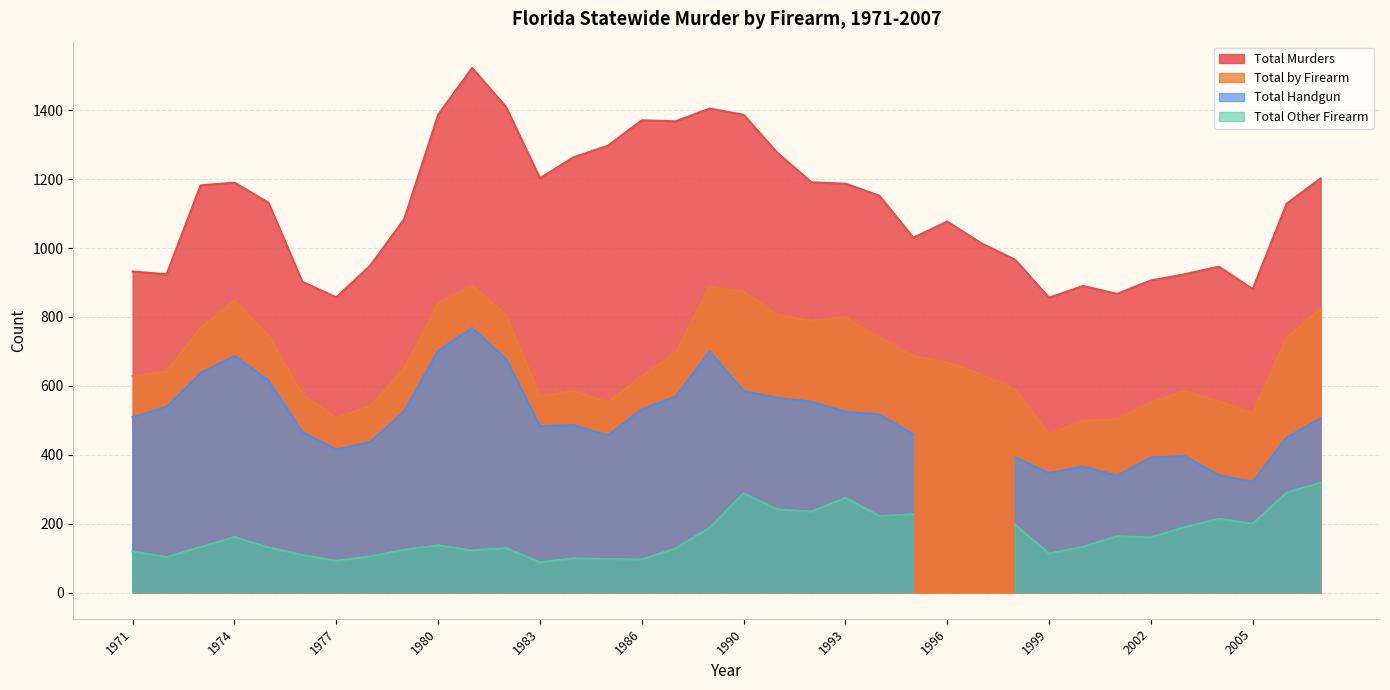

How many data points in Total Murders are above 1132?

17